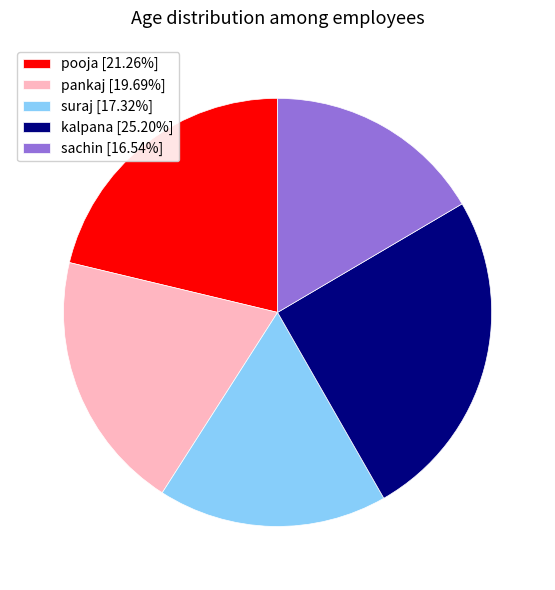

Does kalpana represent more than half of the total?

No